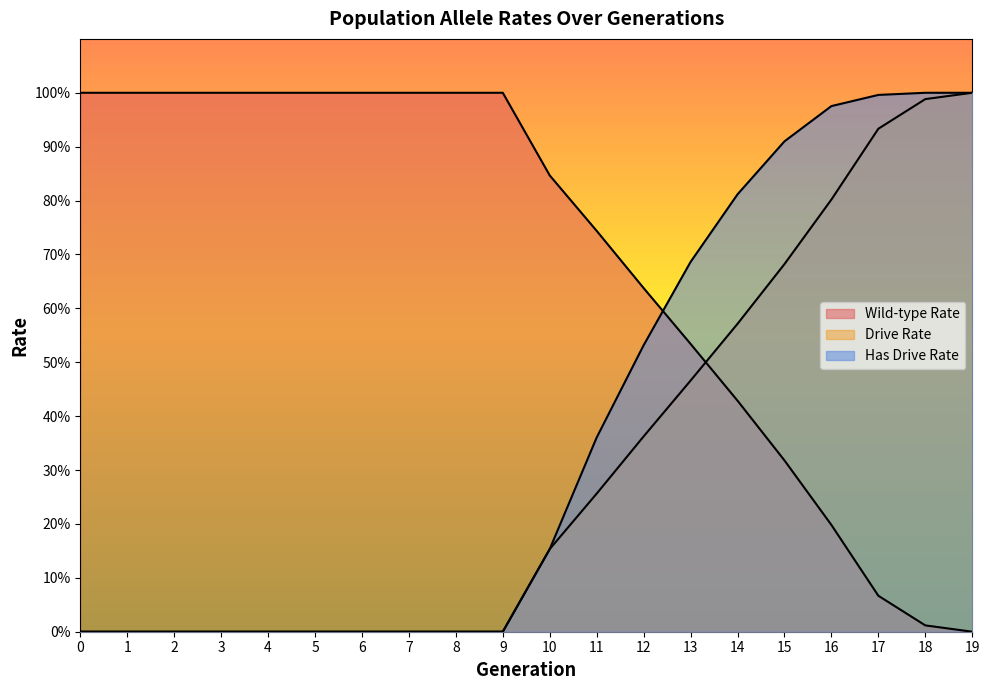

What value does the rate_wt series have at 7?

1.0